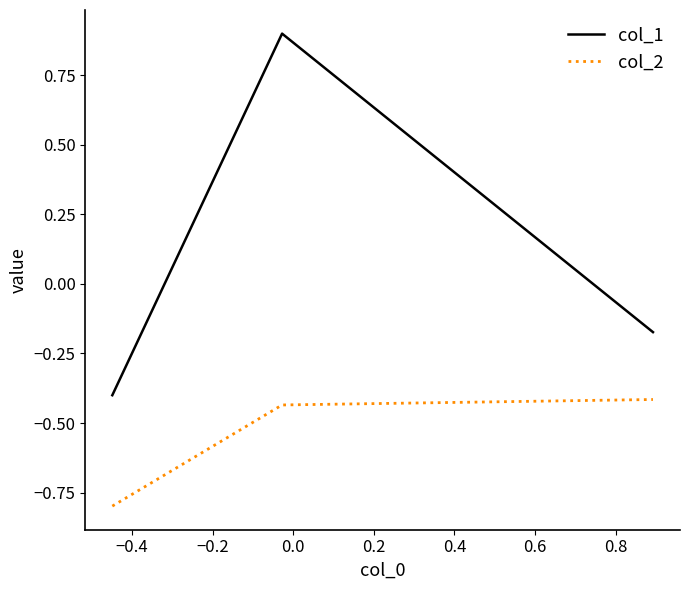

How many lines are shown in the chart?

2